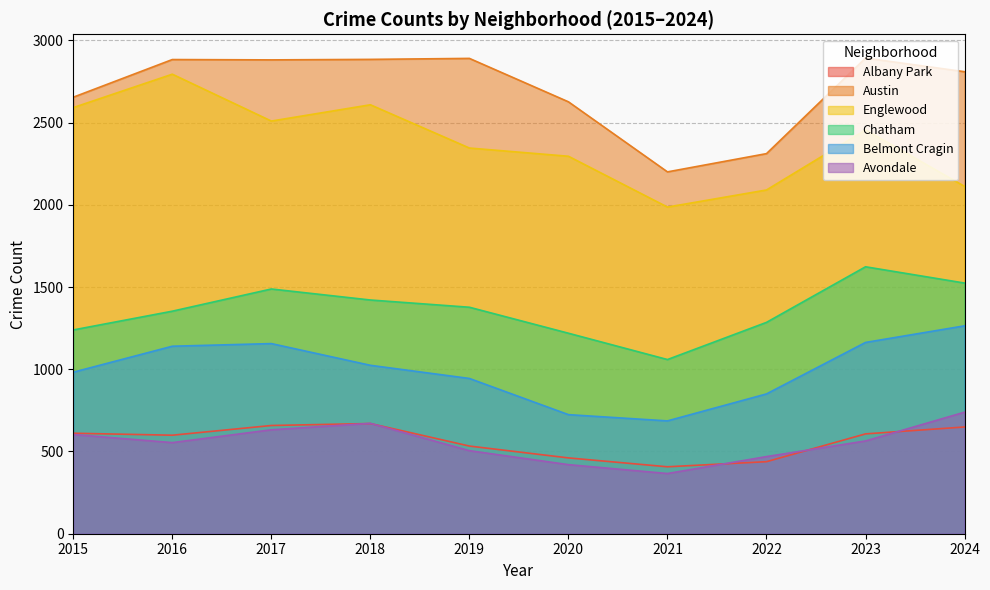

Is it true that Avondale equals 1012 at 2017?

False